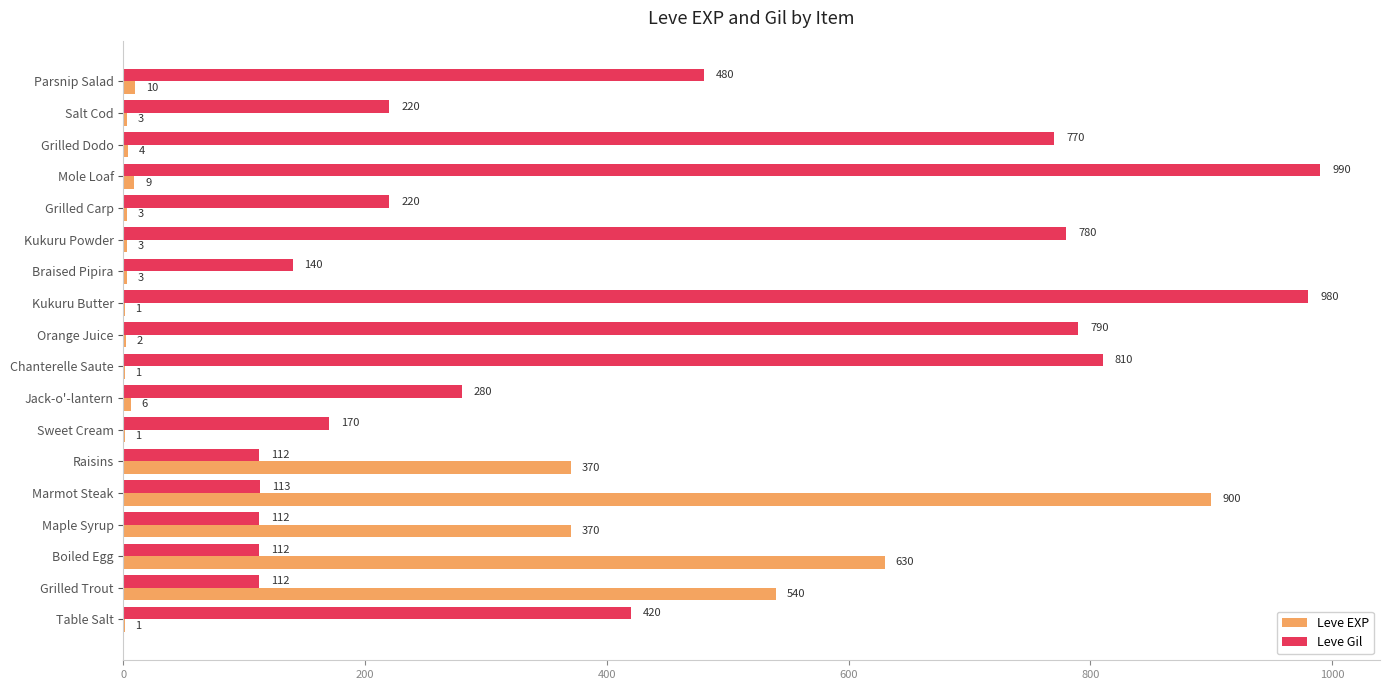

What is the sum of all Leve EXP values?

2857